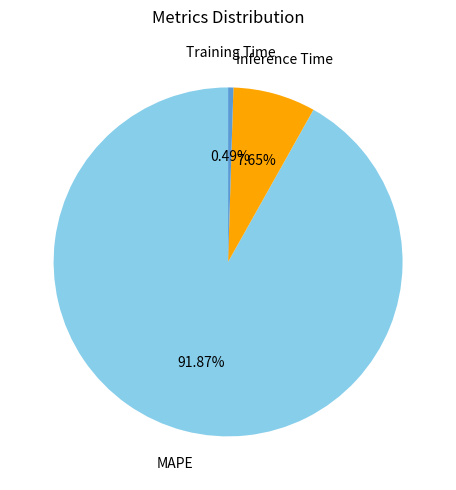

What percentage is the MAPE slice, to the nearest percent?

92%